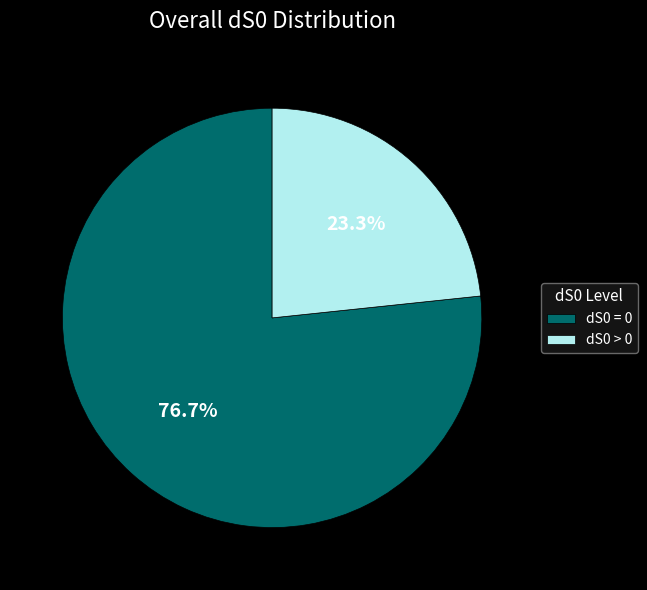

Which has a higher value, dS0 = 0 or dS0 > 0?

dS0 = 0